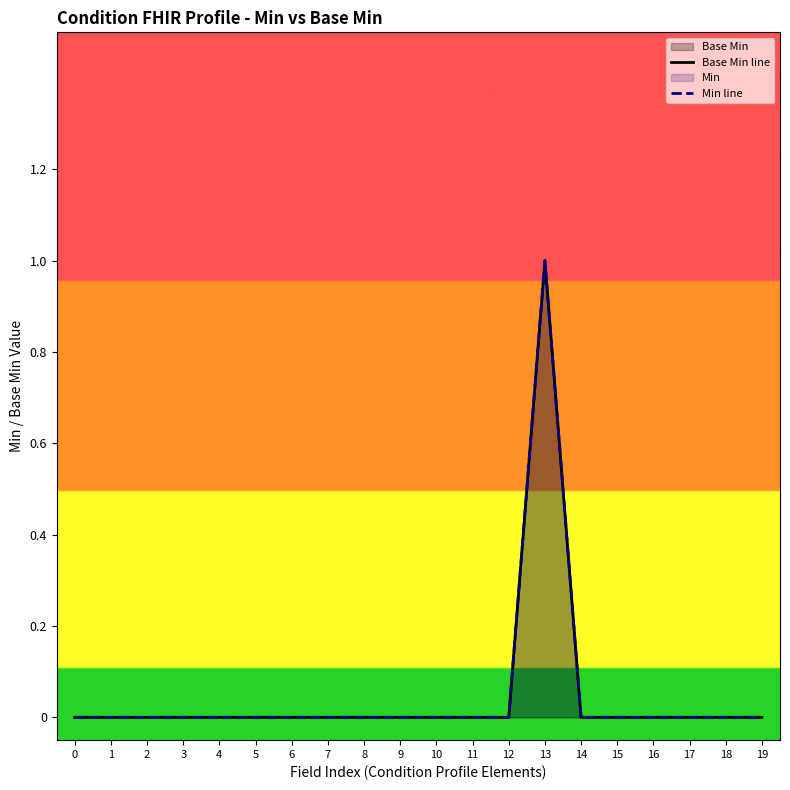

What is the greatest value displayed?

1